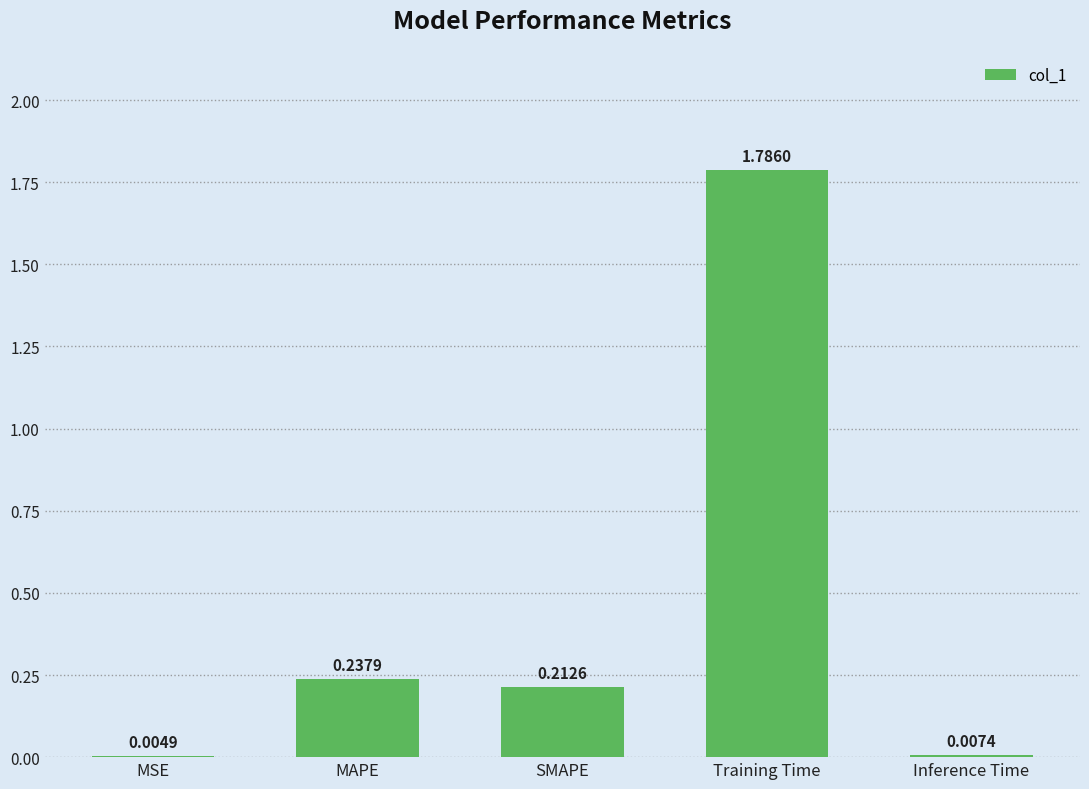

Are the bars horizontal?

No